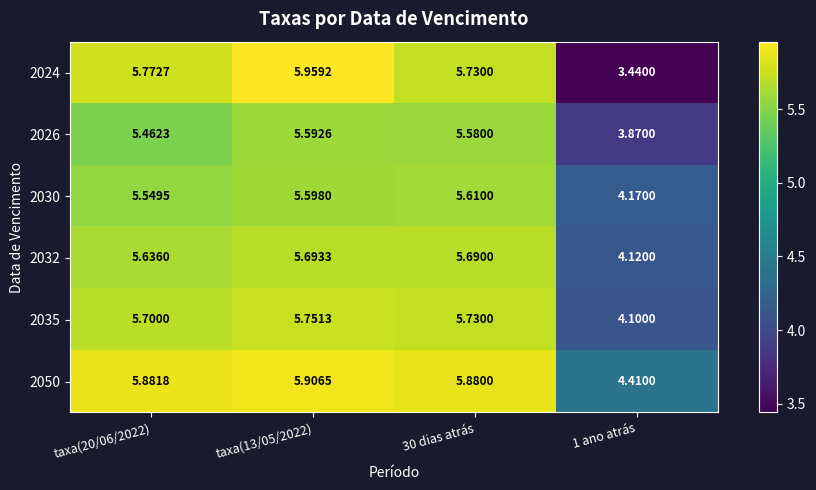

At which category is the sum across all series the highest?

taxa(13/05/2022)